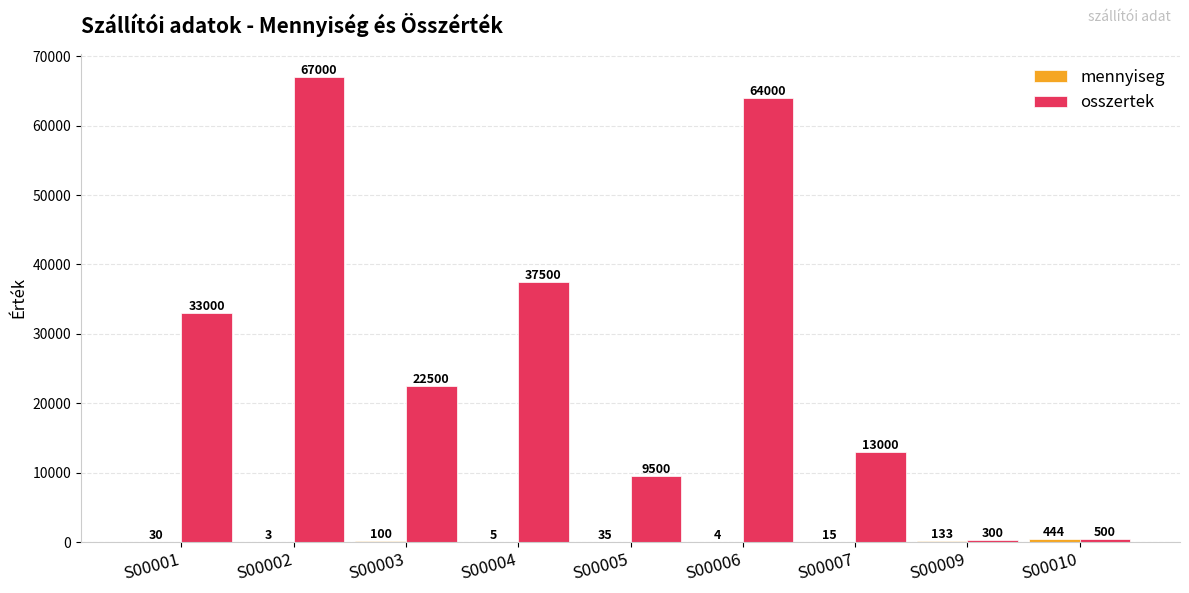

Which series has the largest range (max minus min)?

osszertek